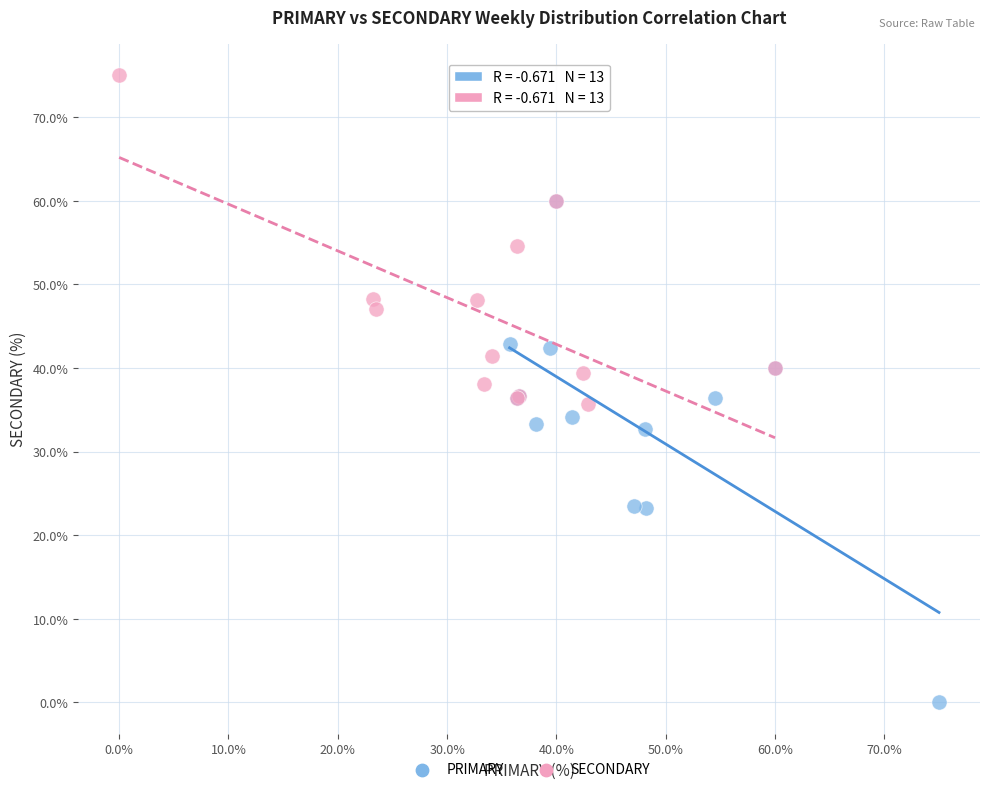

Which series contains the highest Y value?

SECONDARY